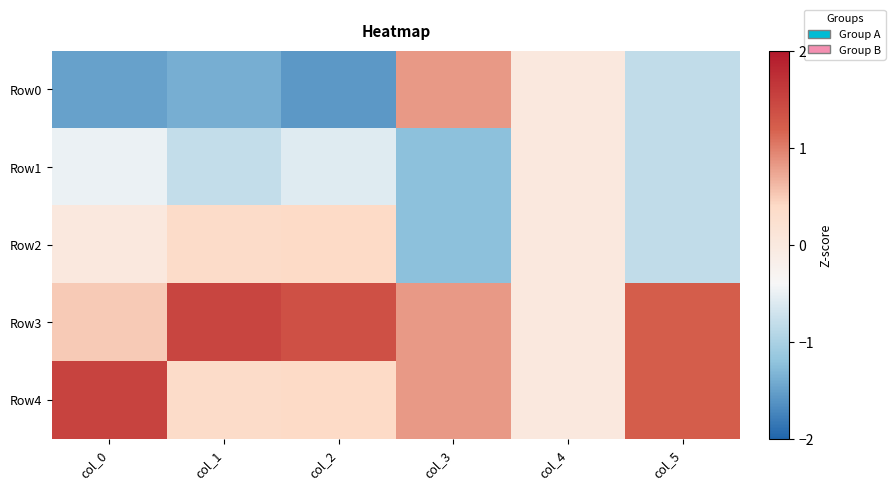

Rank the series at col_3 from lowest to highest value.

Row1, Row2, Row0, Row3, Row4